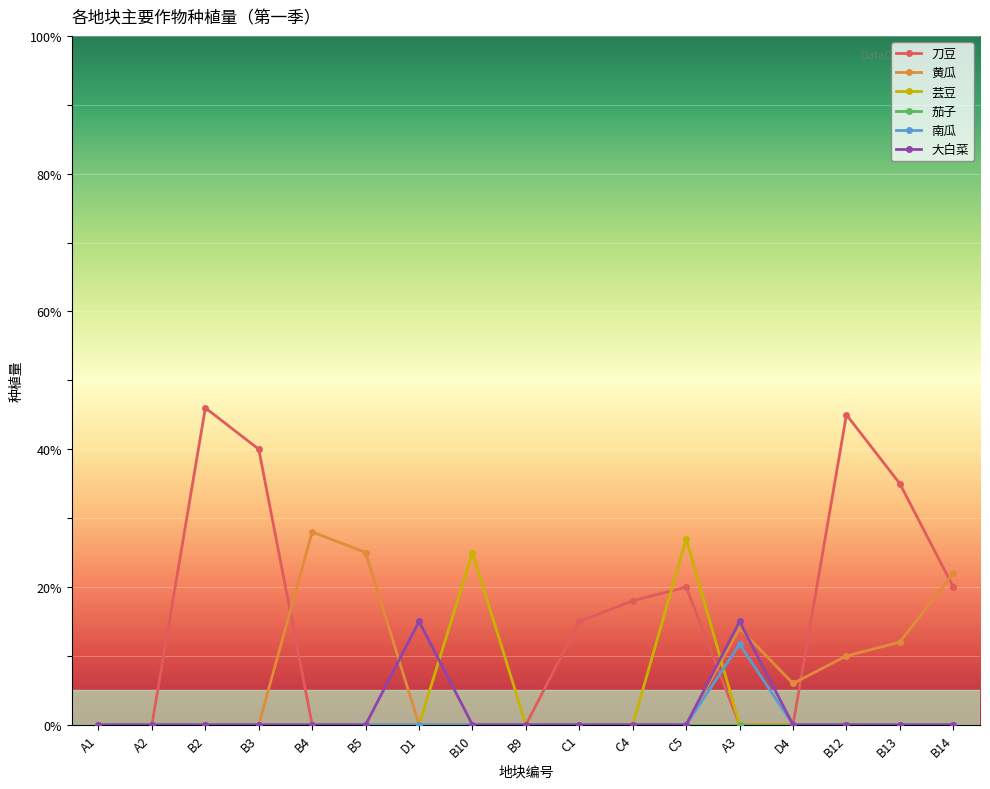

Is it true that 大白菜 equals -10.5 at B9?

False